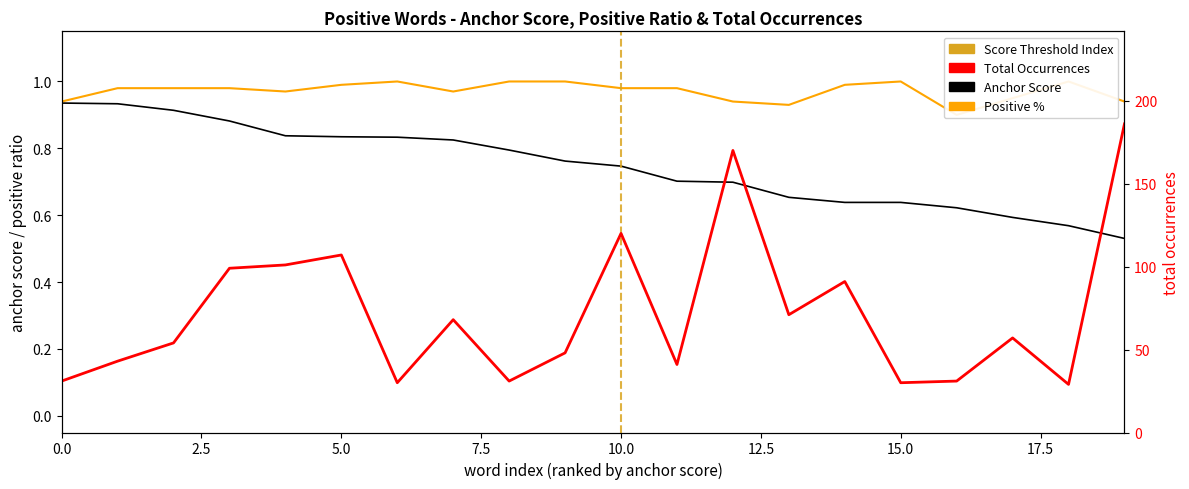

Between 10 and 14, which series saw the biggest shift?

Total Occurrences